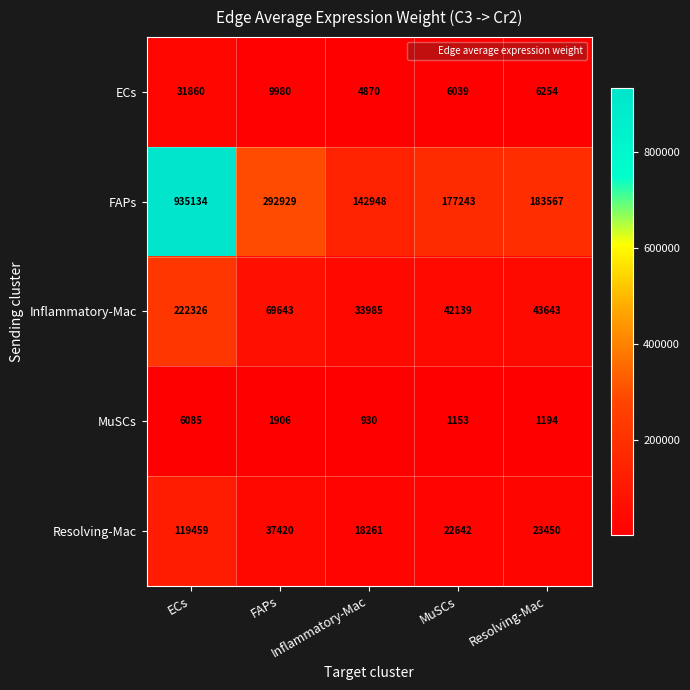

What is the minimum value shown in the chart?

930